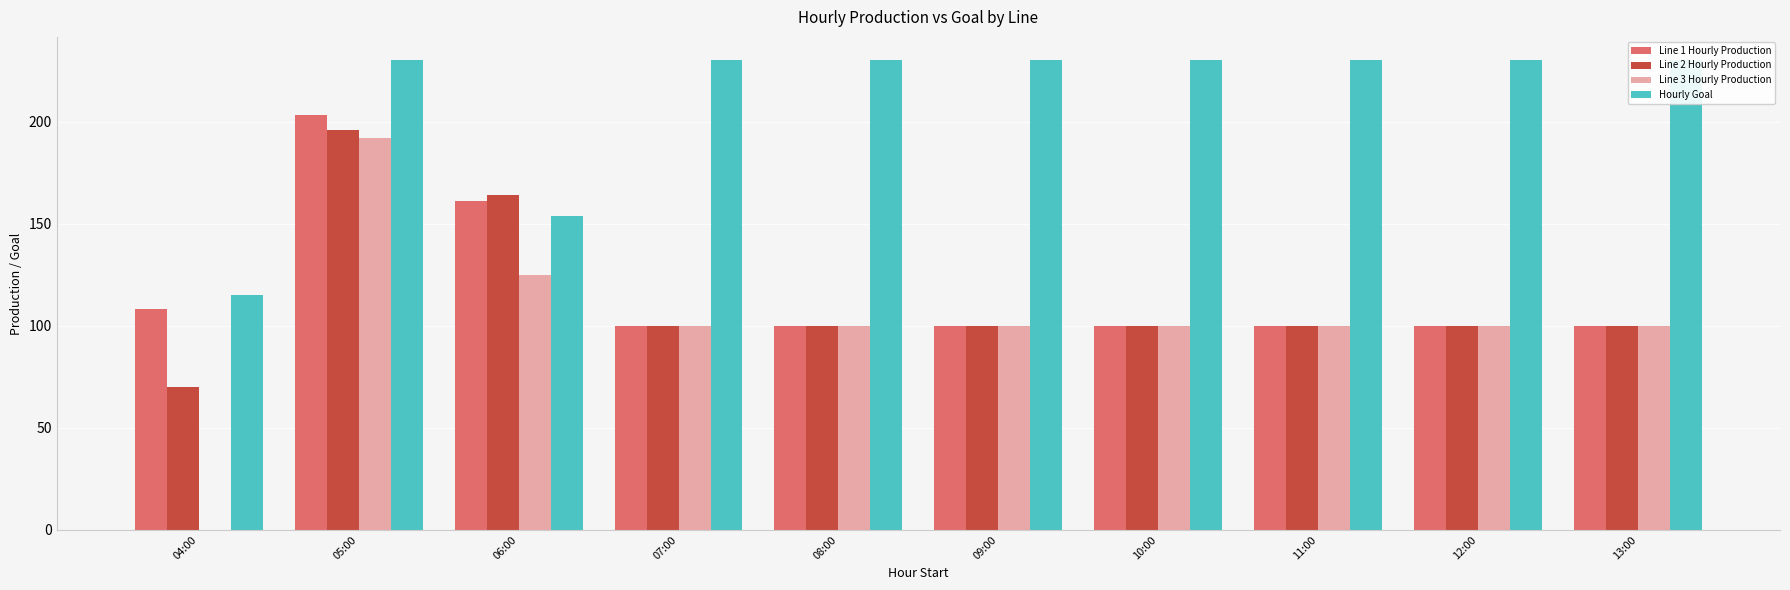

Is the value of Line 2 Hourly Production at 10:00 greater than the value of Line 1 Hourly Production at 05:00?

No